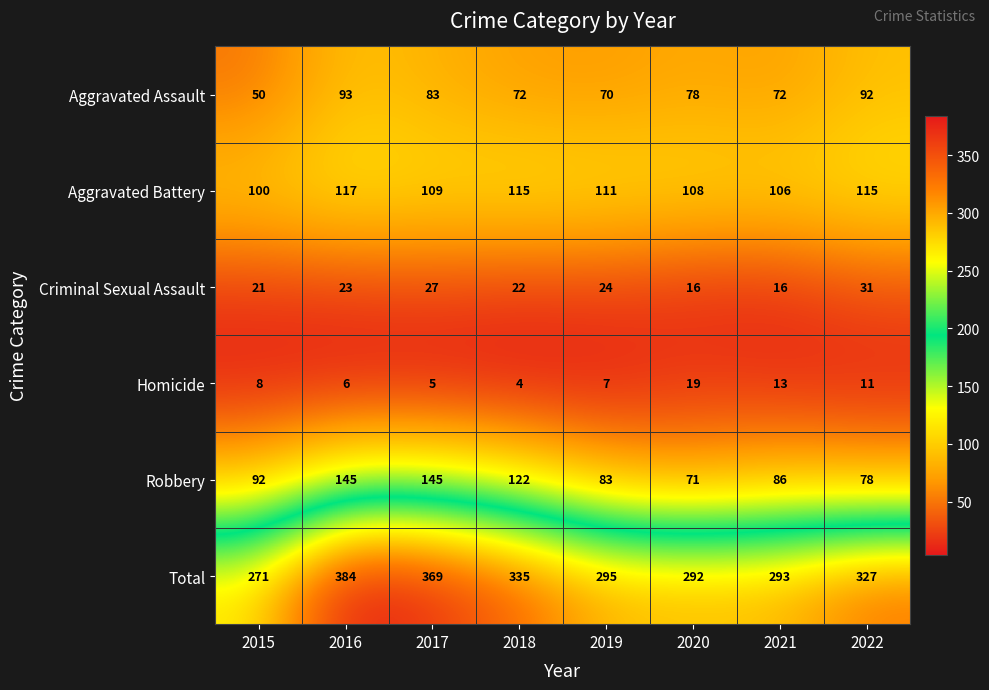

Which label corresponds to the smallest value in the chart?

2018